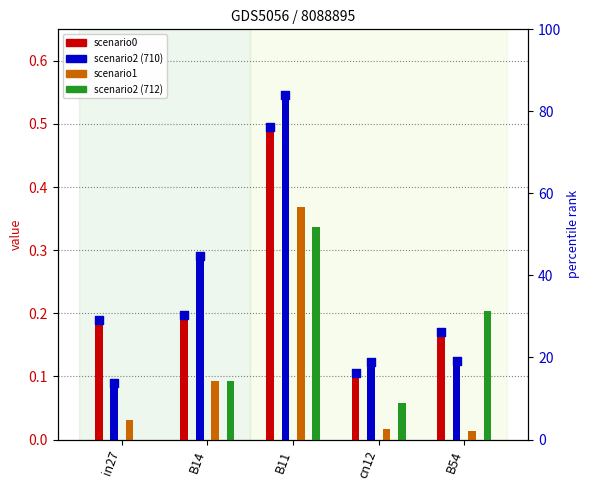

At which category is the sum across all series the highest?

B11